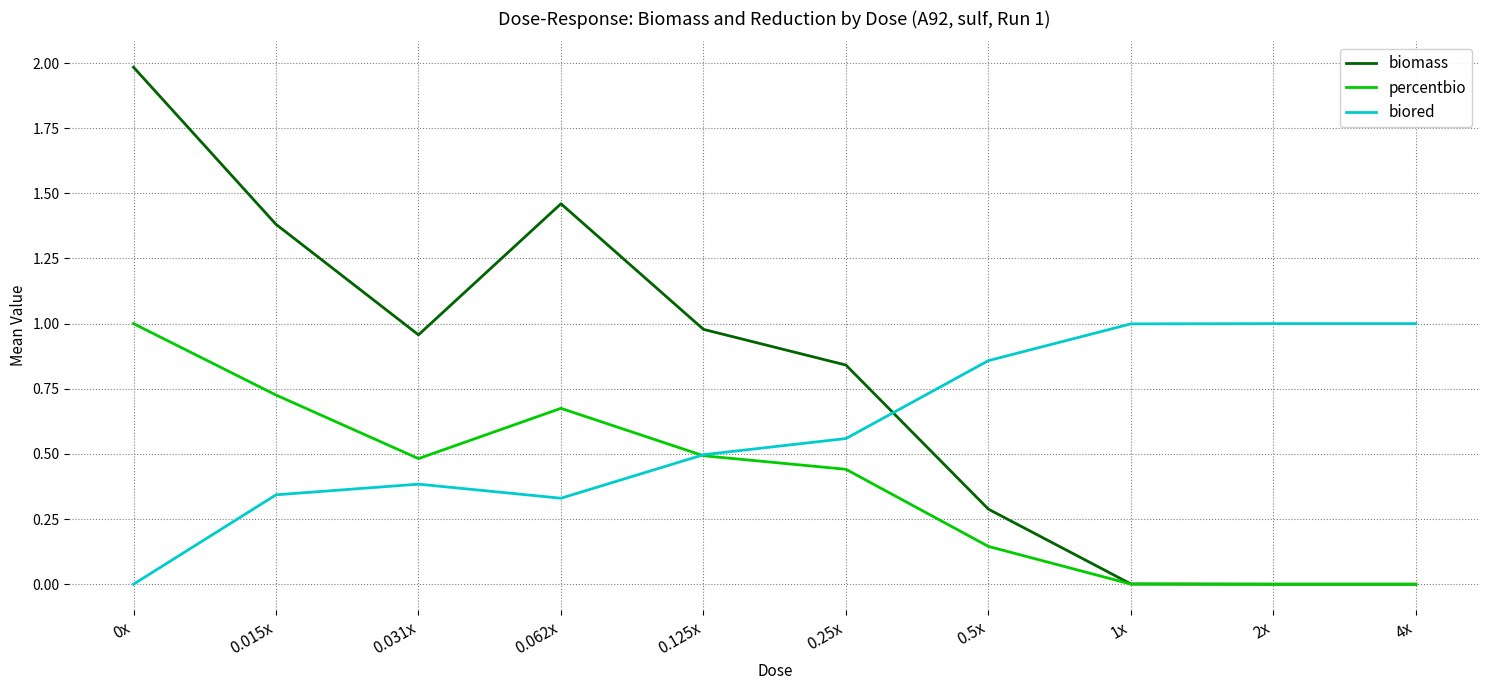

List the series in order of their overall mean, highest first.

biomass, biored, percentbio